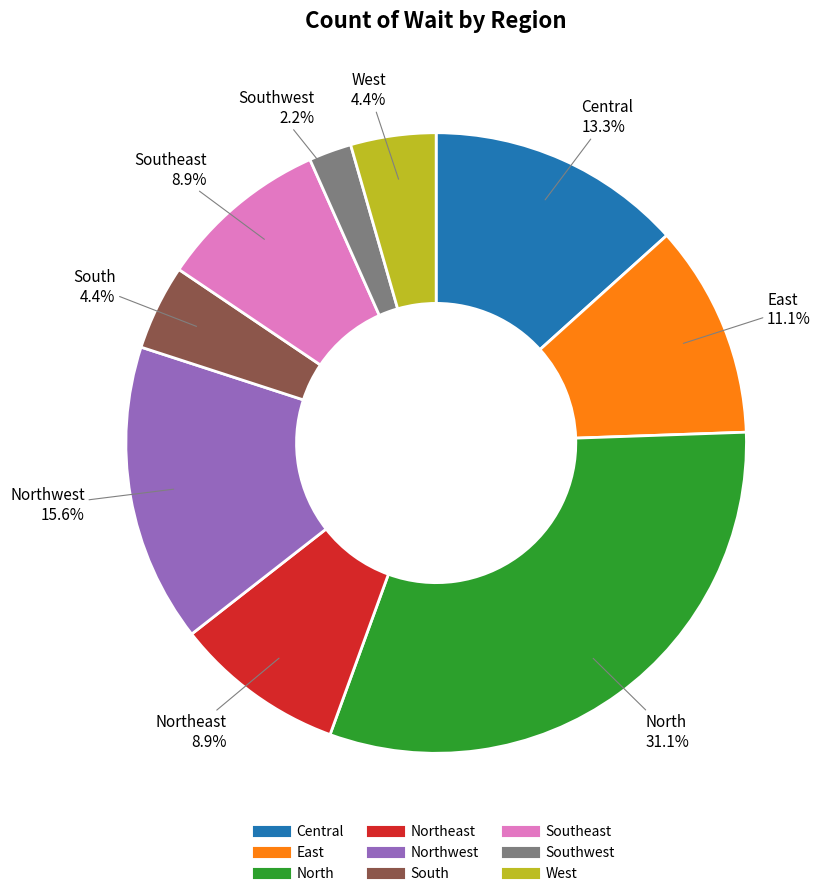

How many segments does this pie chart have?

9